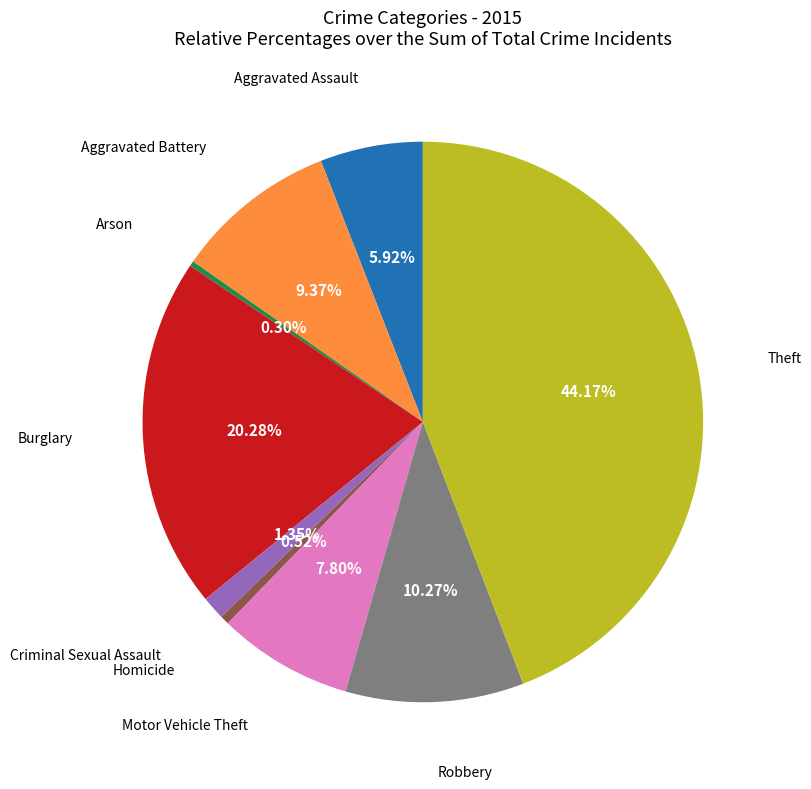

Does any single category account for the majority?

No